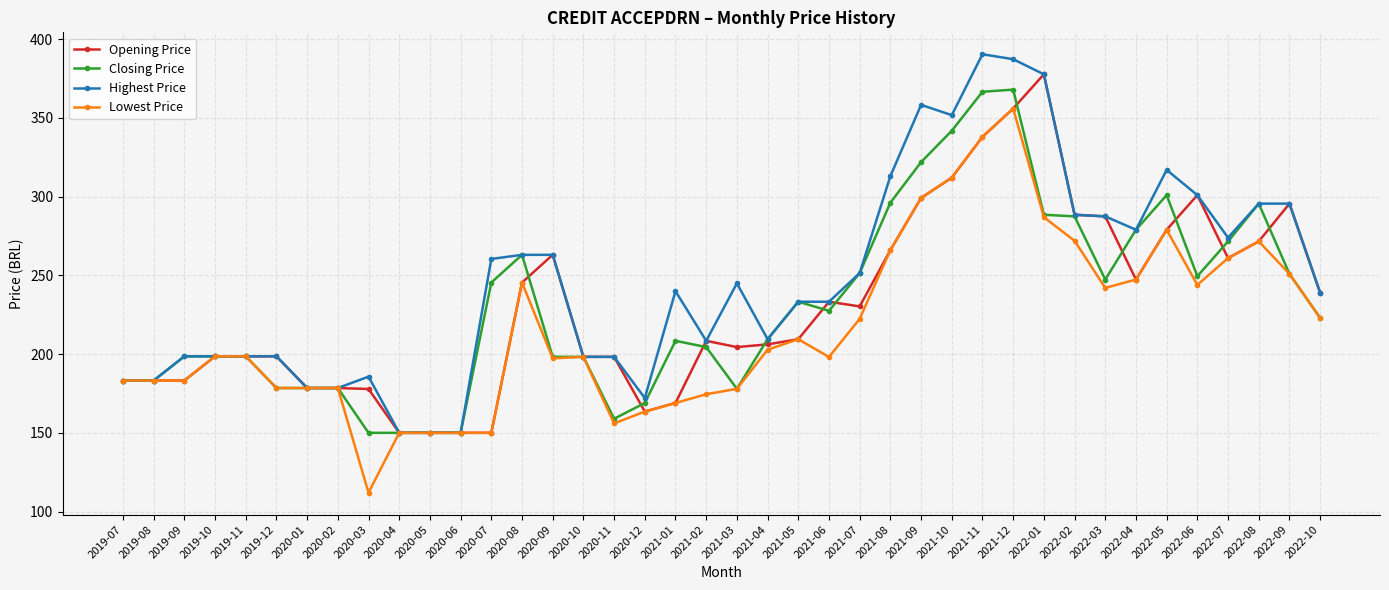

What is the difference between the highest and lowest values at 2019-12?

20.1